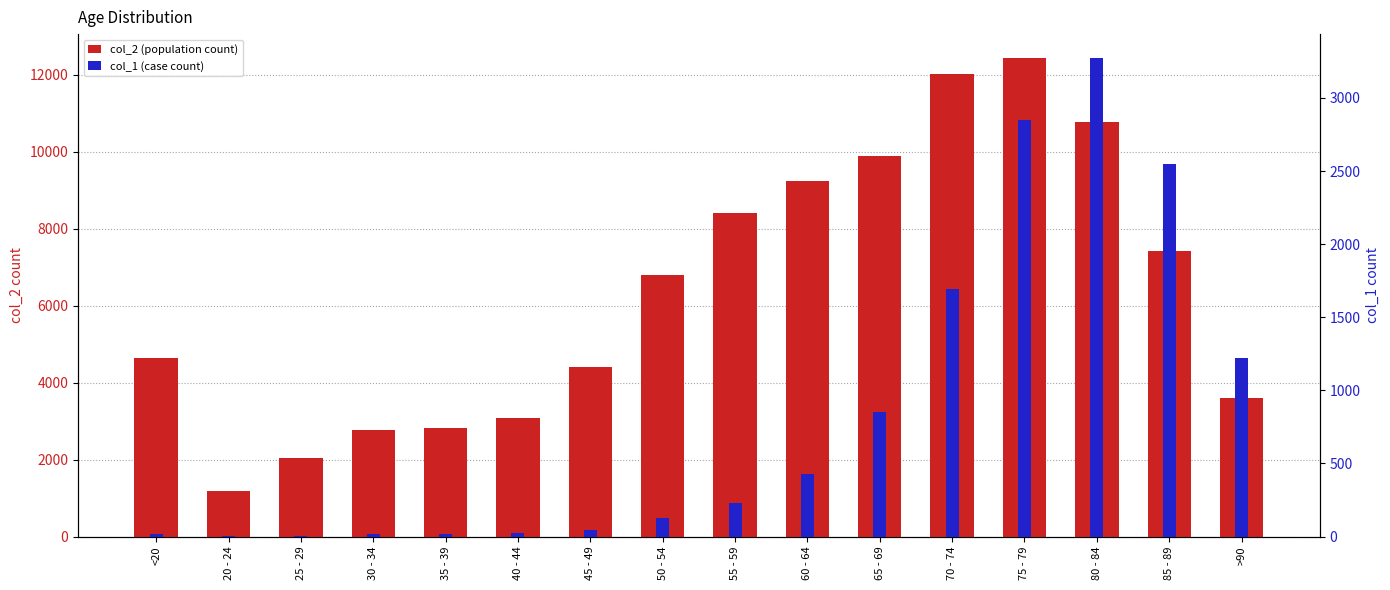

Reading right to left, list all the values displayed in this chart.

col_2 (count): 3604	7417	10764	12434	12018	9883	9236	8400	6803	4396	3078	2814	2765	2038	1191	4641
col_1 (count): 1224	2548	3273	2848	1690	850	426	227	126	47	24	18	17	3	4	18